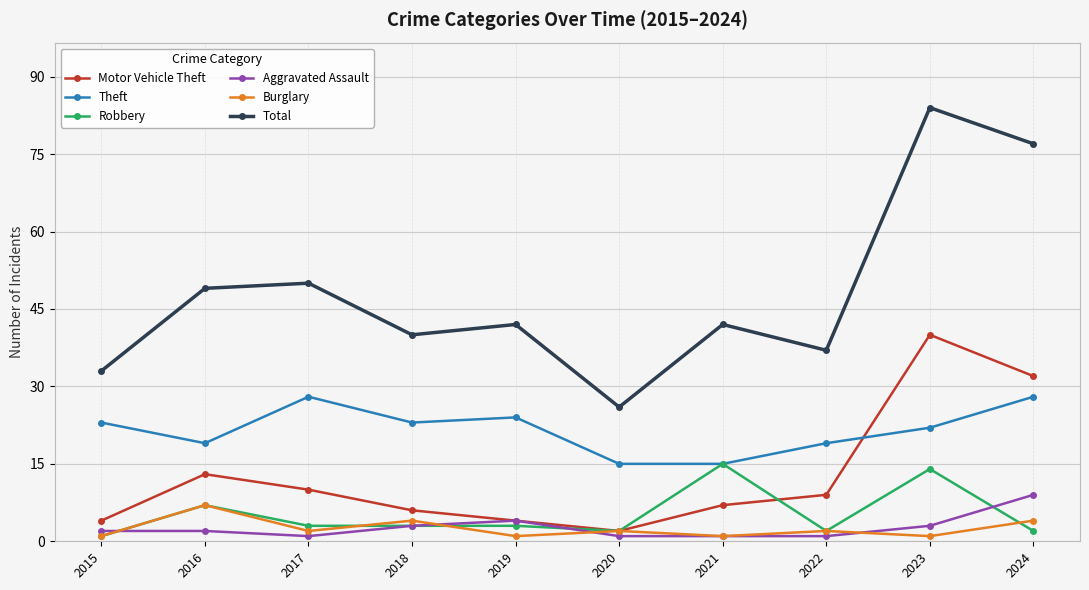

How many Aggravated Assault values are between 1 and 3?

8